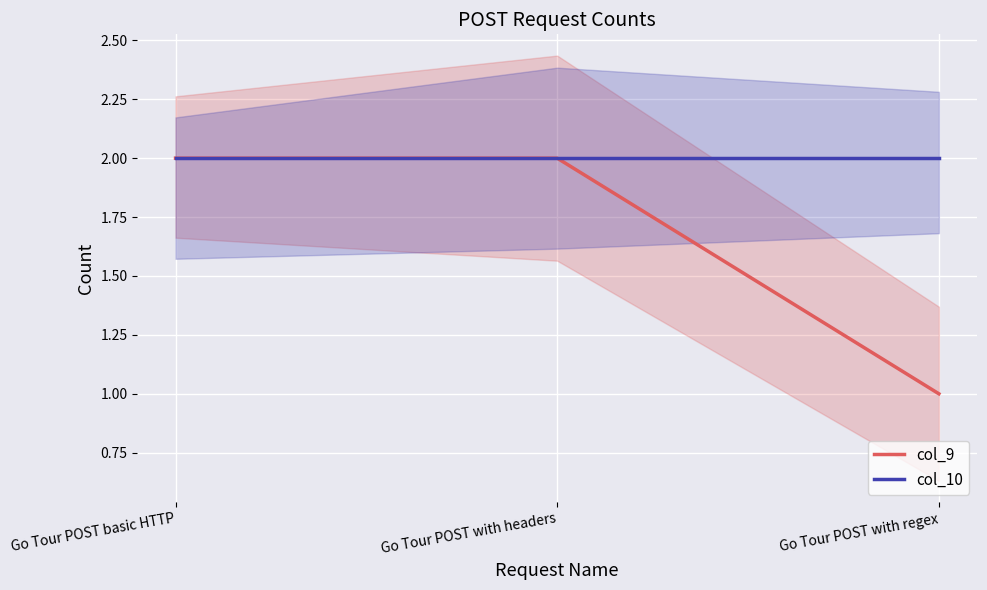

What is the label of the 1st point from the right?

Go Tour POST with regex